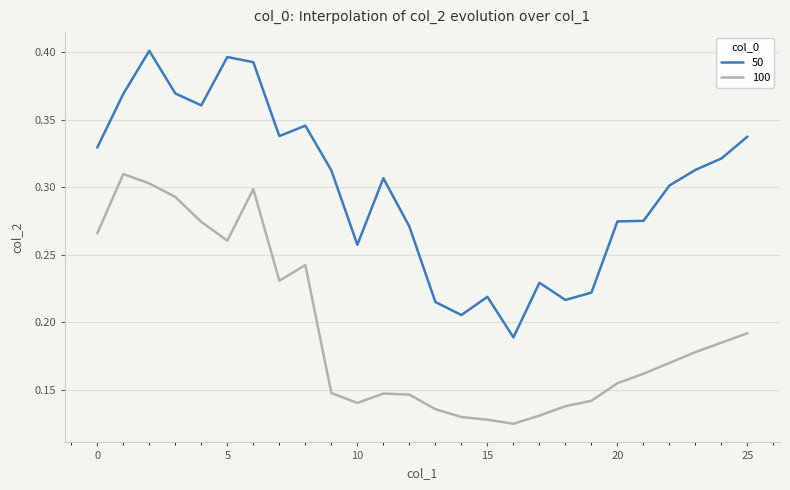

Rank the series by their maximum value, from highest to lowest.

50, 100